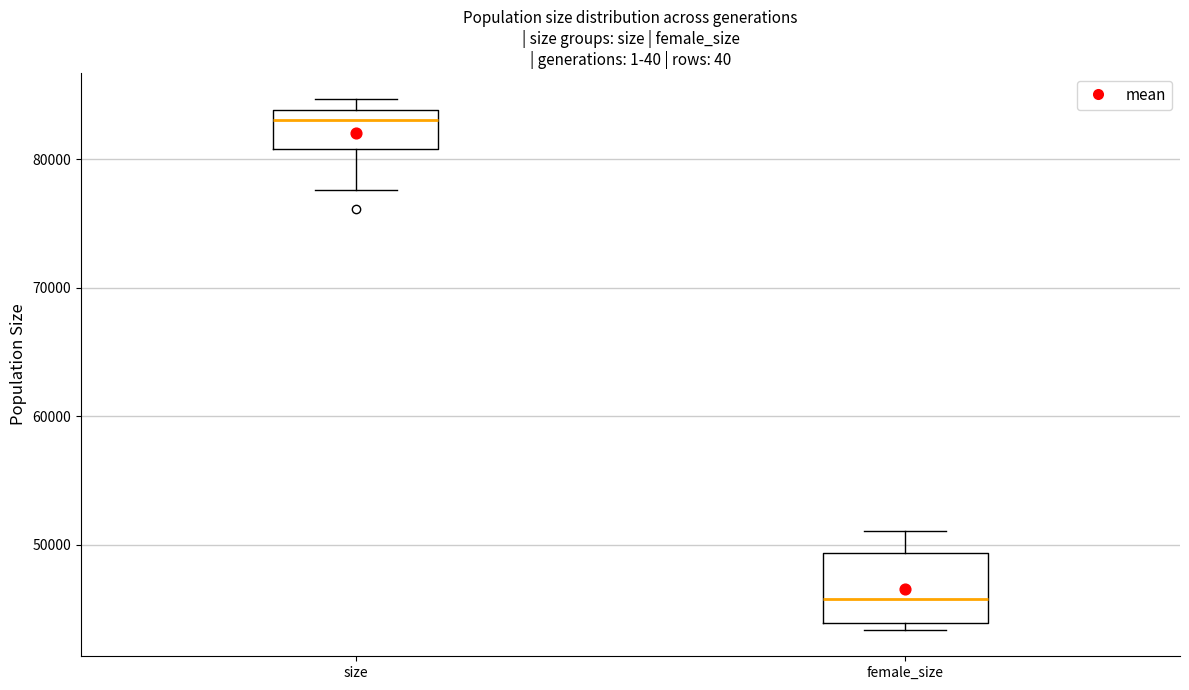

Which box has the highest median line?

size